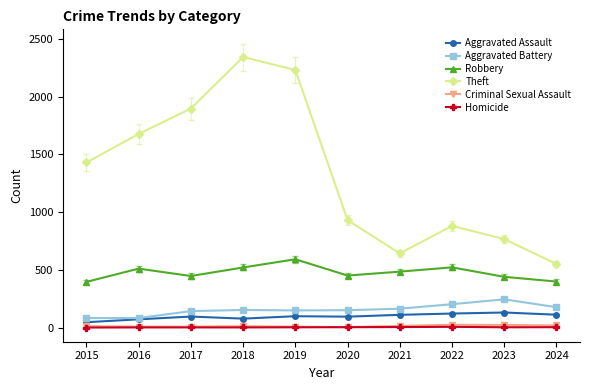

How many lines are shown in the chart?

6